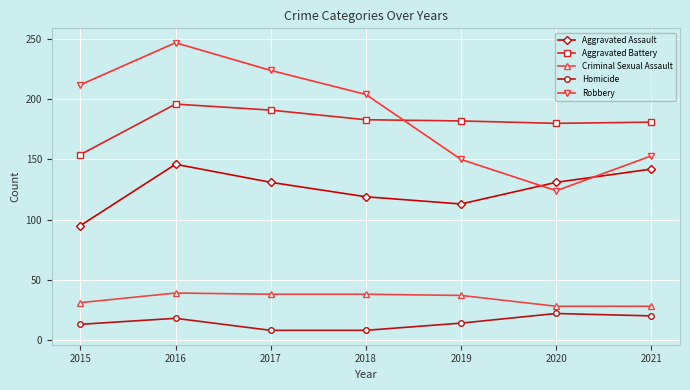

What is the spread (max minus min) of values at 2015?

199